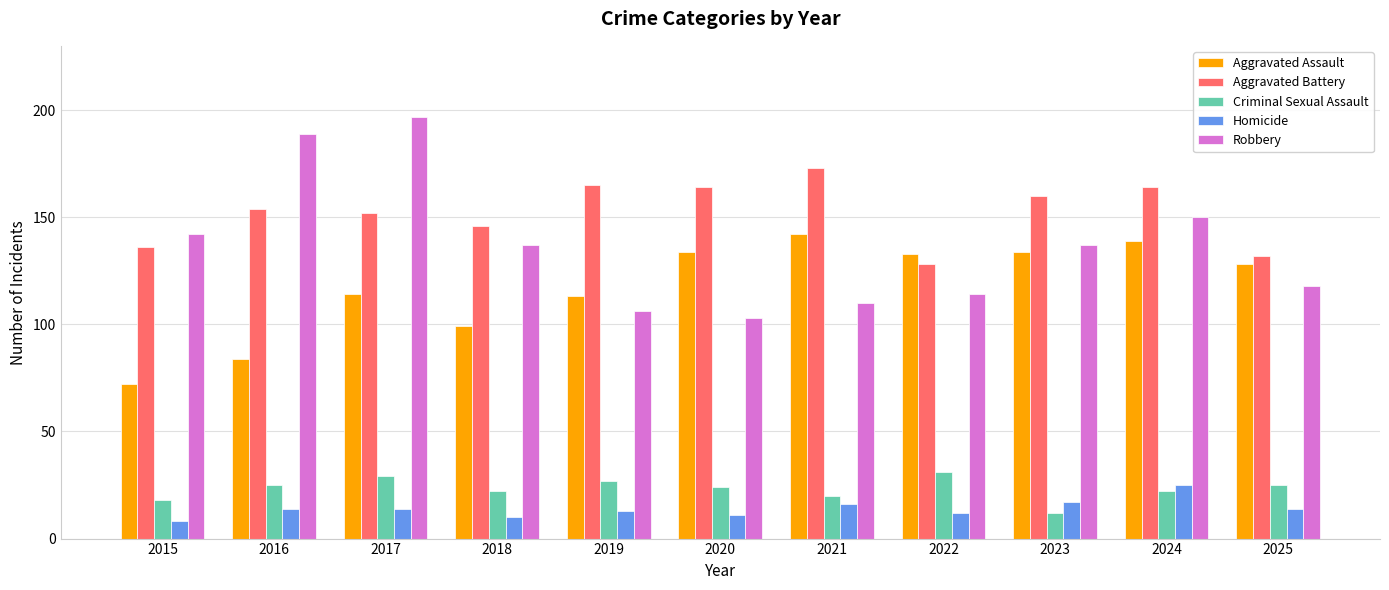

What is the difference between the highest and lowest values at 2024?

142